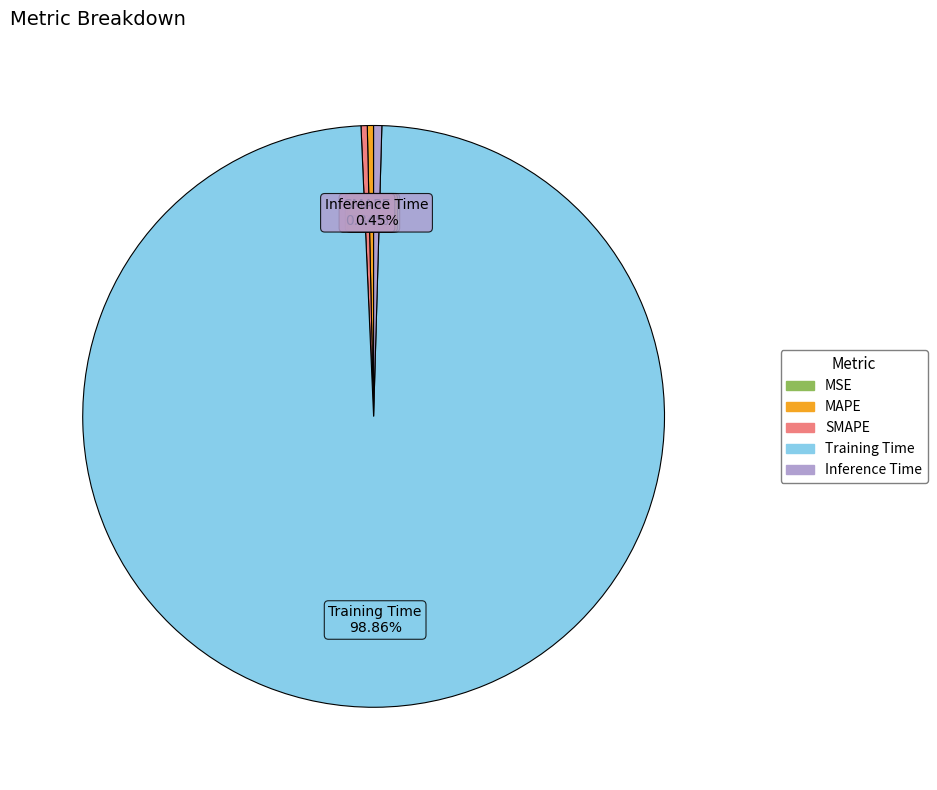

True or false: MAPE accounts for 0% of the total.

True